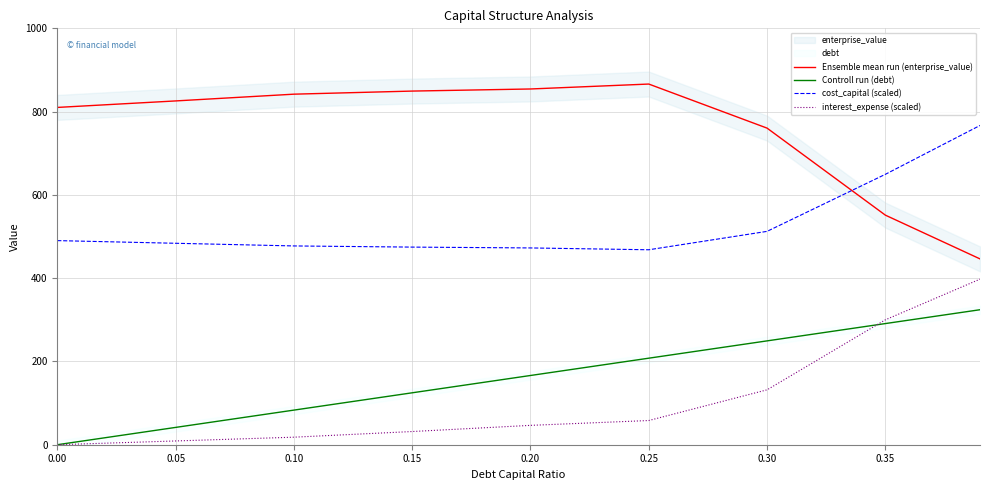

Rank the series by their maximum value, from lowest to highest.

Controll run (debt), interest_expense (scaled), cost_capital (scaled), Ensemble mean run (enterprise_value)